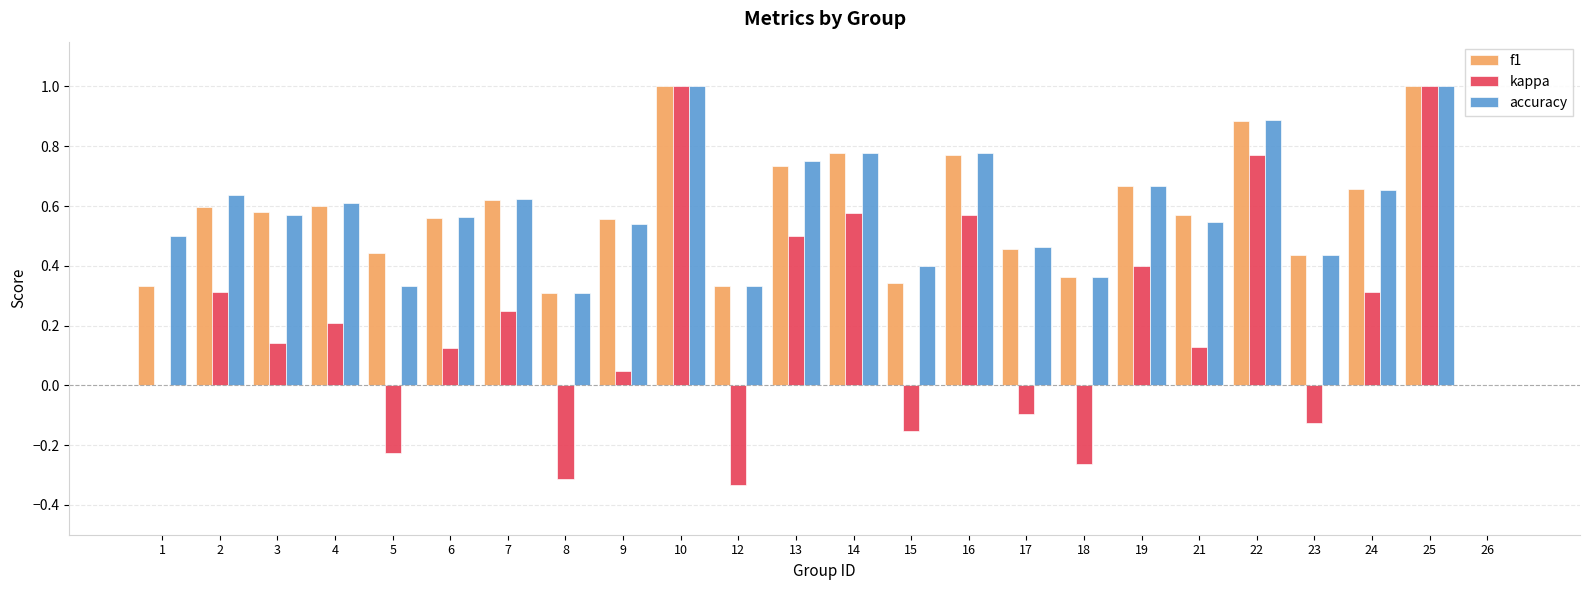

The value of accuracy at 3 is 0.3. True or false?

False